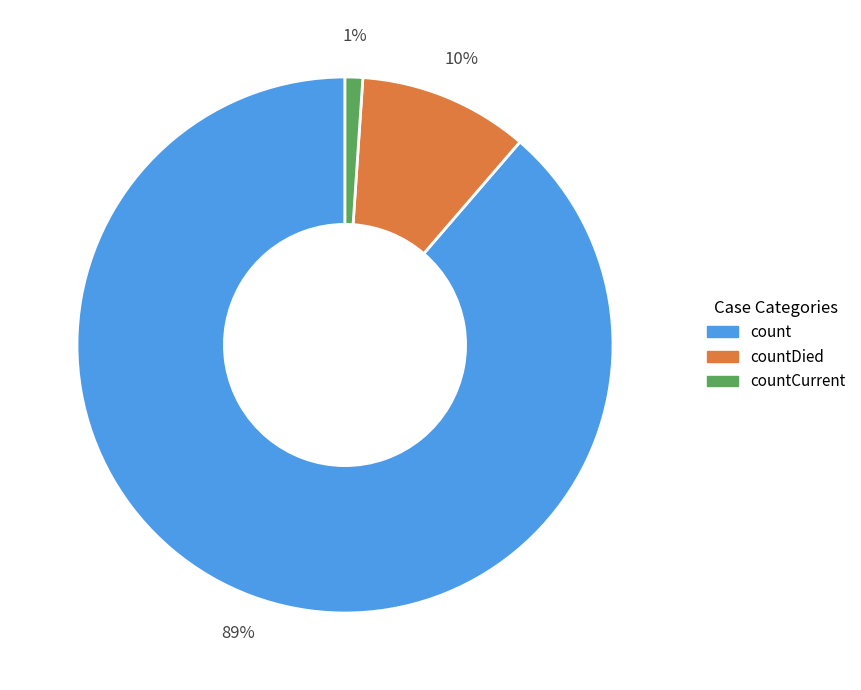

To the nearest percent, what portion does countCurrent represent?

1%